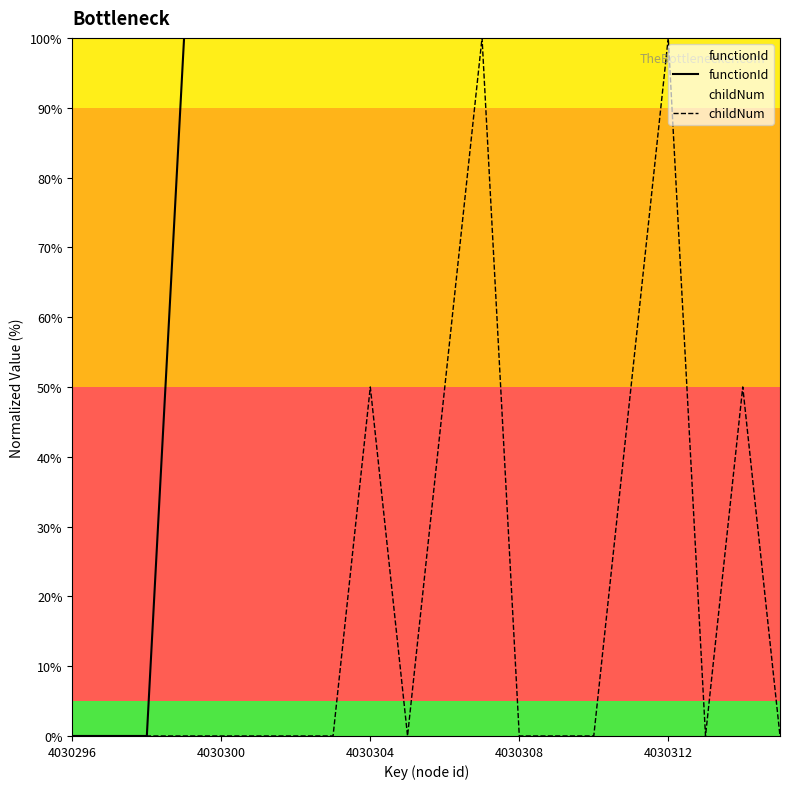

Which series has the largest total across all categories?

functionId